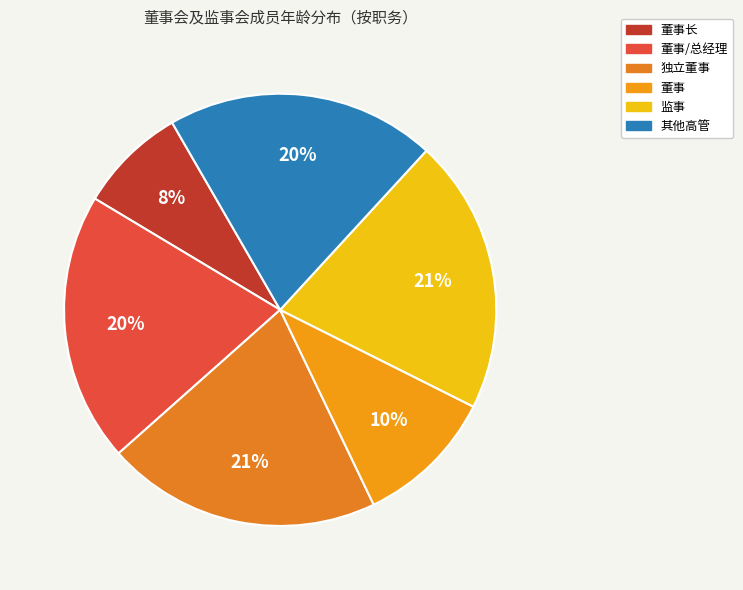

How many slices are in this pie chart?

6